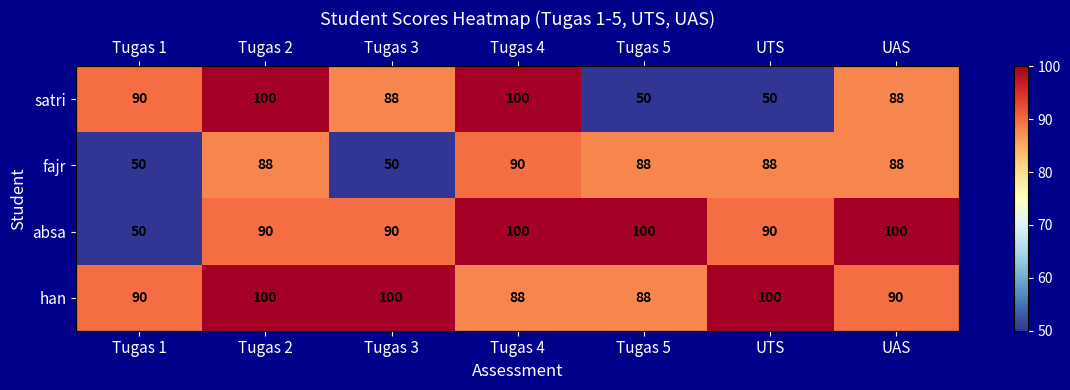

Which series changed the most between Tugas 2 and UTS?

satri